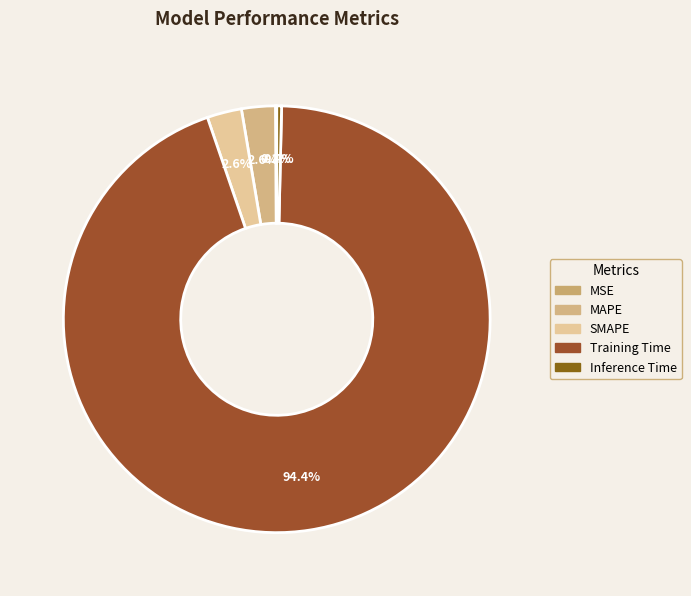

Which slice is the smallest?

MSE